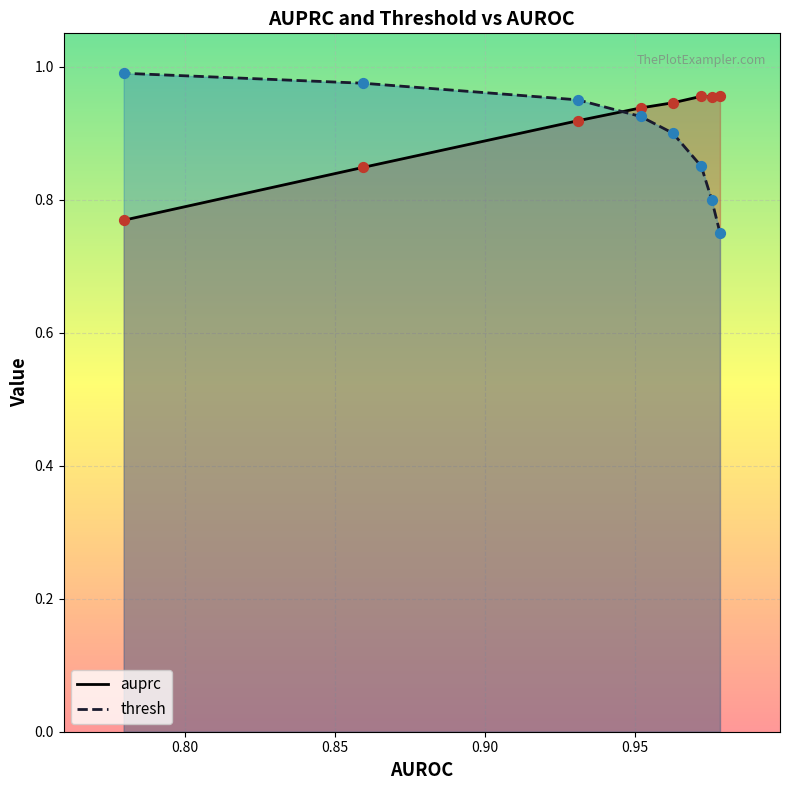

Which series has the largest total across all categories?

auprc